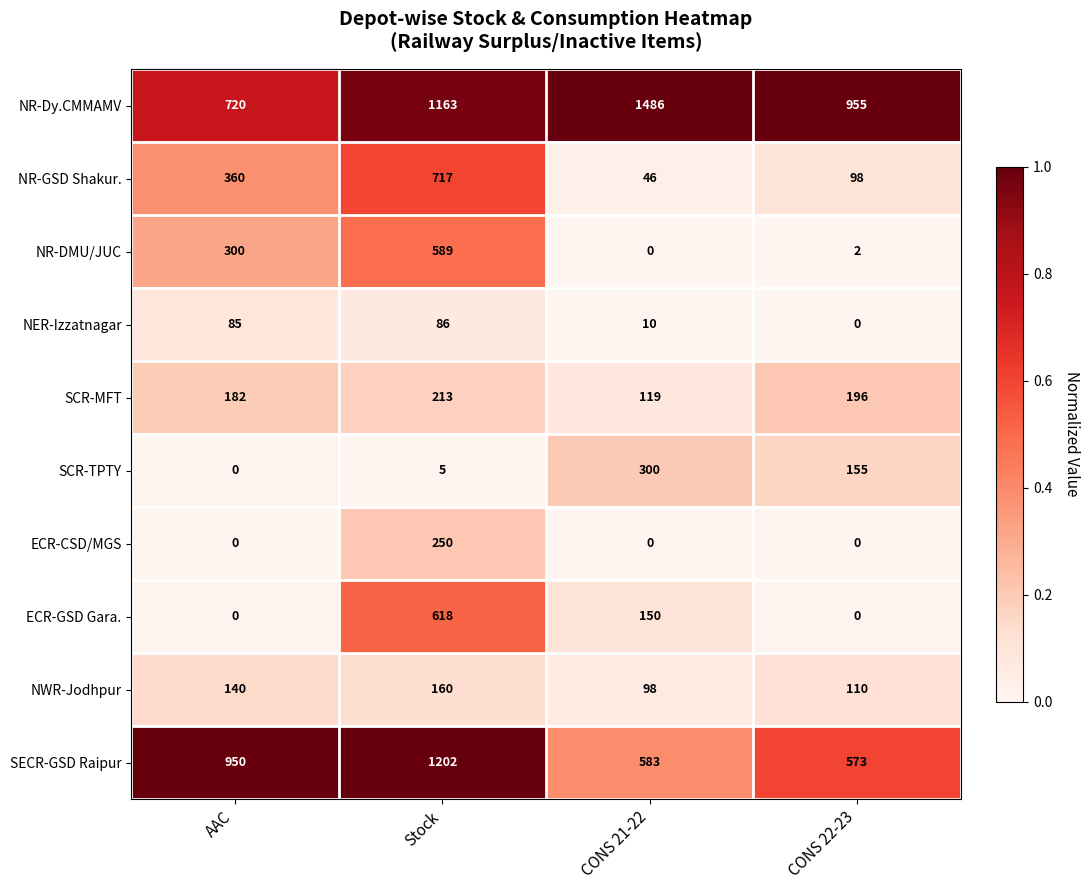

What is the difference between the highest and lowest values at AAC?

950